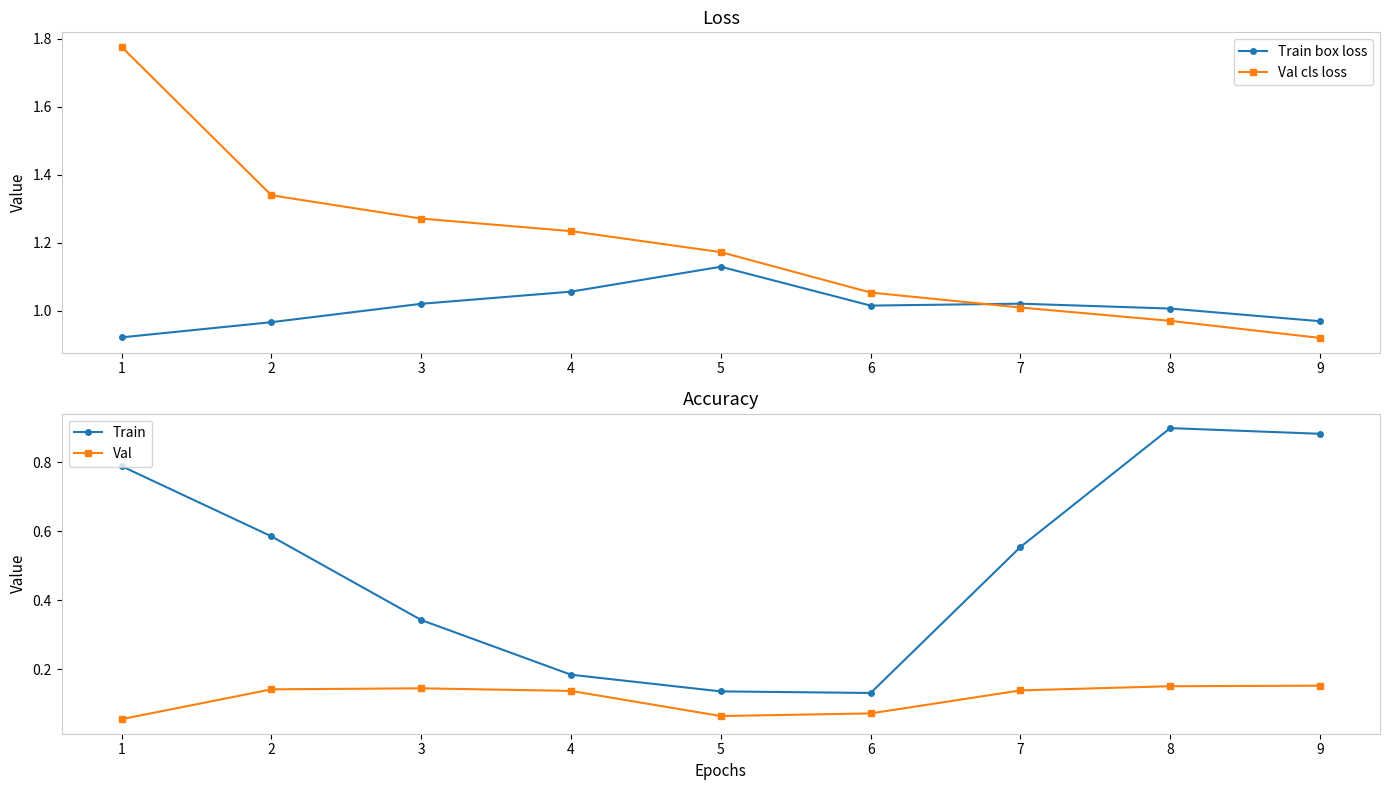

True or false: Train has a value of 0.9 at 8.

True